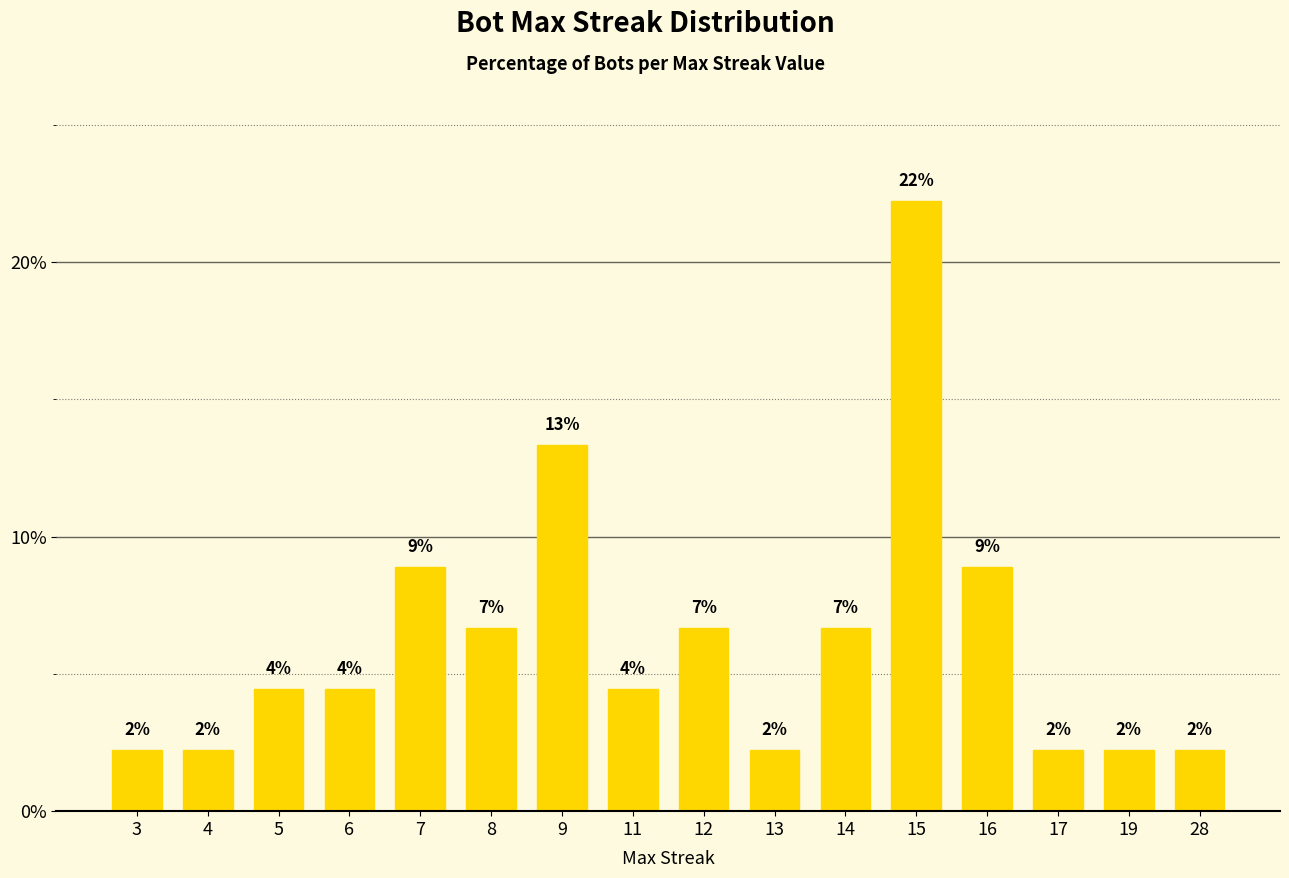

What is the greatest value displayed?

22.2